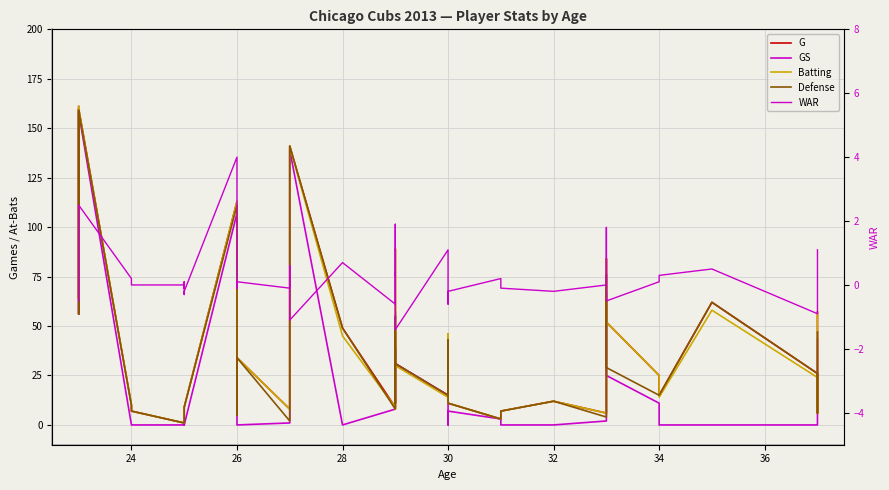

The G series shows 7.0 at 24. True or false?

True